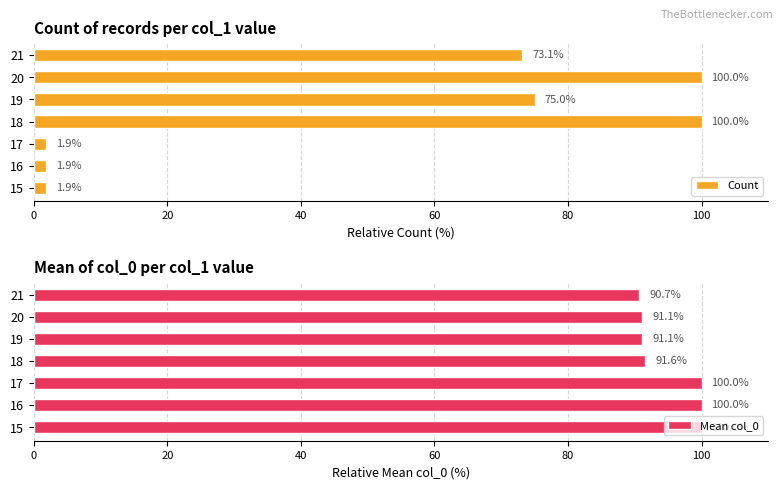

True or false: Mean col_0 has a value of 100.0 at 15.

True